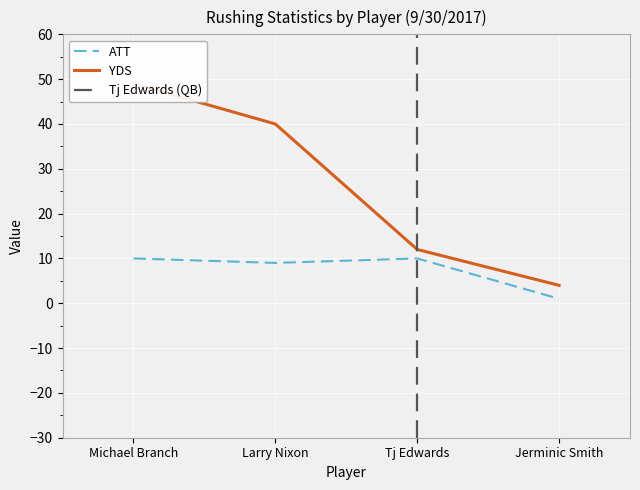

True or false: YDS and ATT intersect in this chart.

False